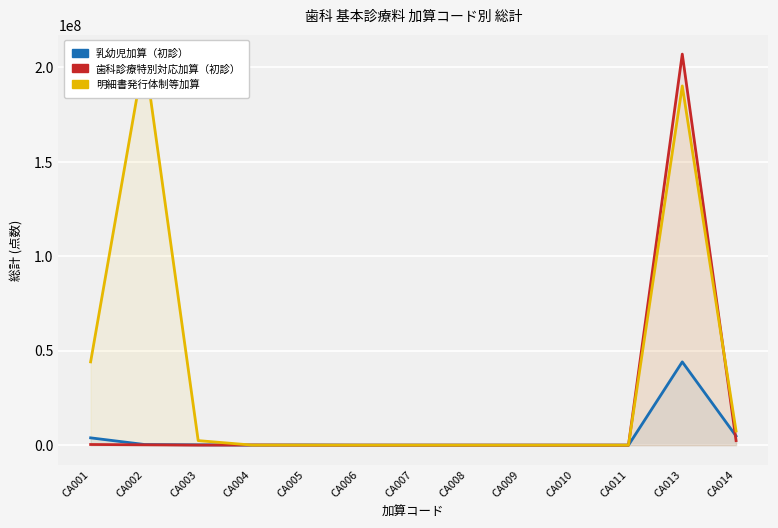

How many lines are shown in the chart?

3